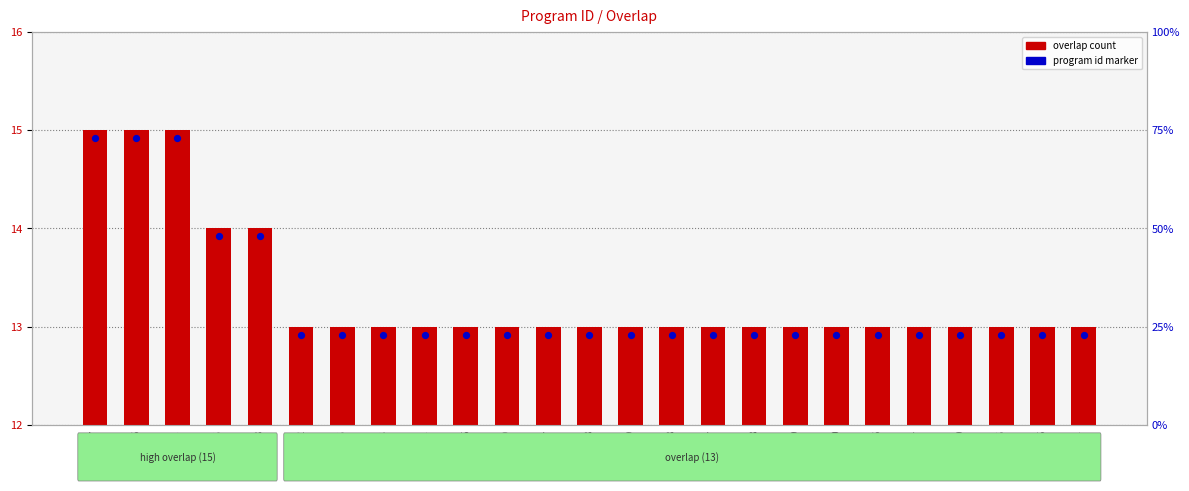

Which has a higher value, 25790 or 792?

25790